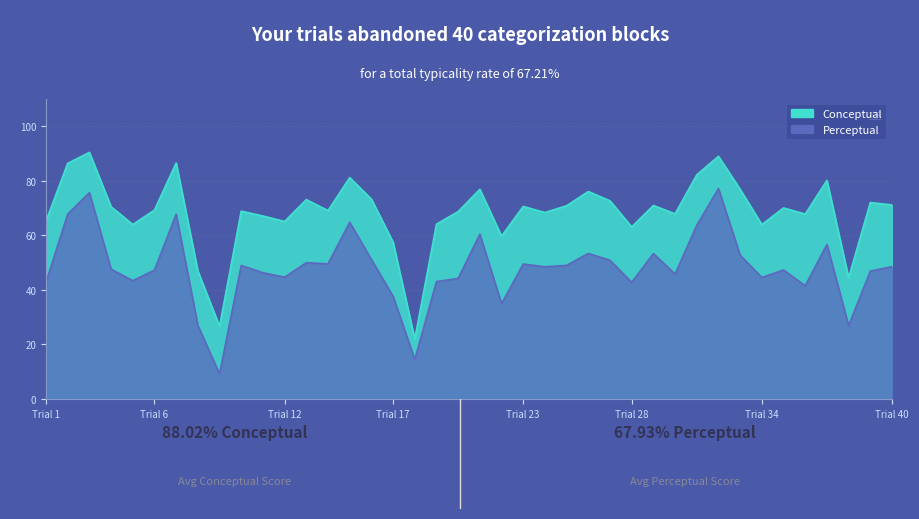

Reading left to right, list all the values displayed in this chart.

Conceptual: 65.2	86.4	90.4	70.5	64.0	69.3	86.5	46.9	26.6	68.9	67.1	65.1	73.1	69.1	81.2	73.3	57.5	21.9	64.1	68.7	76.9	59.7	70.6	68.4	70.9	76.1	72.7	63.1	71.0	67.9	82.2	89.0	76.9	64.0	70.1	67.8	80.2	44.4	72.0	71.2
Perceptual: 42.8	67.8	75.6	47.6	43.4	47.3	67.7	27.0	9.1	49.0	46.3	44.7	50.0	49.5	64.8	51.2	37.6	14.5	43.0	44.2	60.4	35.0	49.5	48.5	49.0	53.4	50.9	42.8	53.3	45.8	63.7	77.2	52.7	44.6	47.3	41.5	56.7	26.9	46.9	48.6